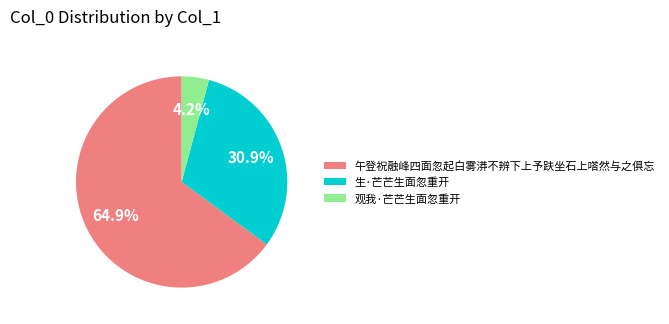

Which category has the smallest portion of the pie?

观我·芒芒生面忽重开